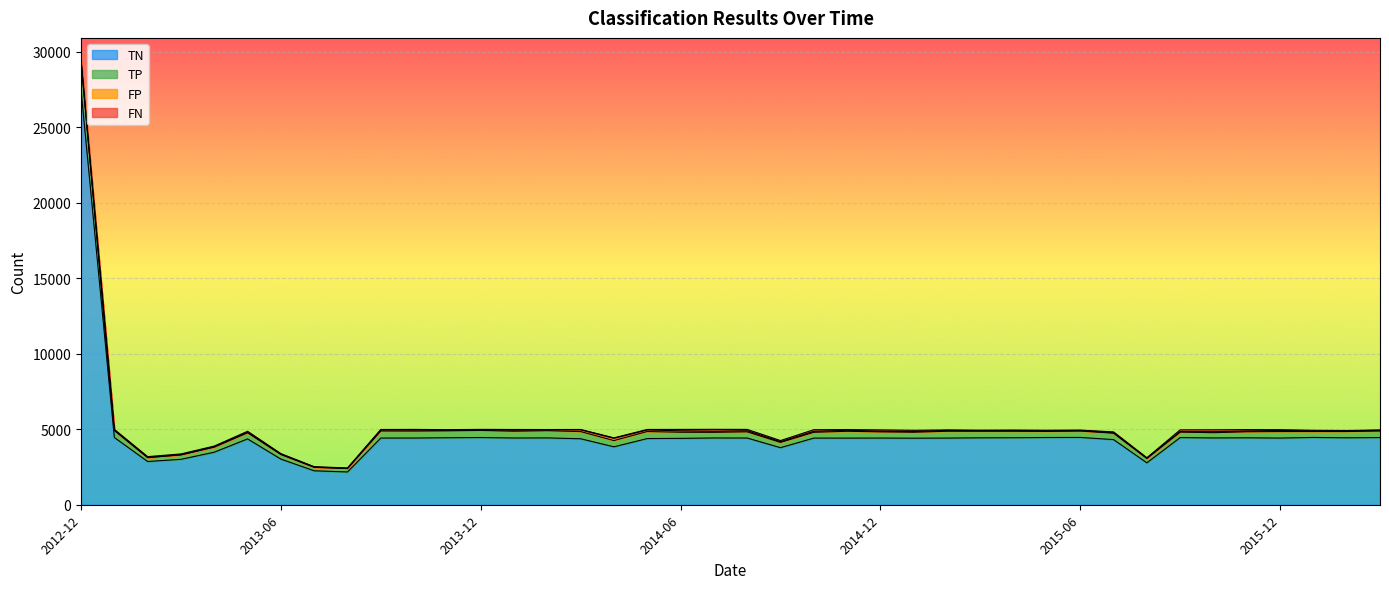

What is the maximum value for TN?

27472